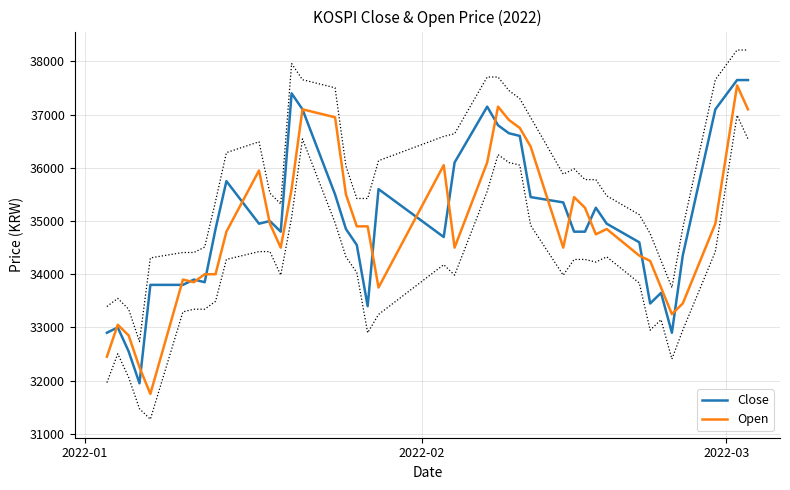

At how many categories does at least one series exceed 36348?

11